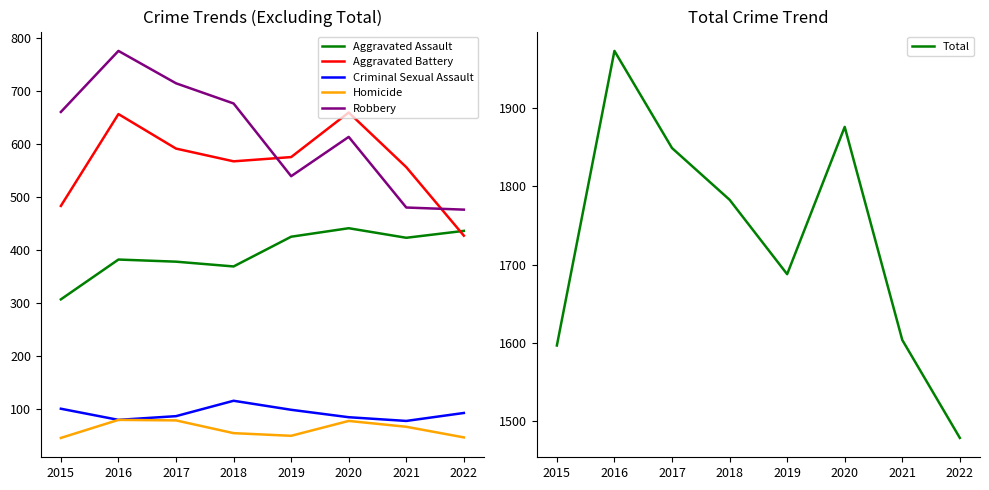

List the labels in order of Criminal Sexual Assault value, largest first.

2018, 2015, 2019, 2022, 2017, 2020, 2016, 2021